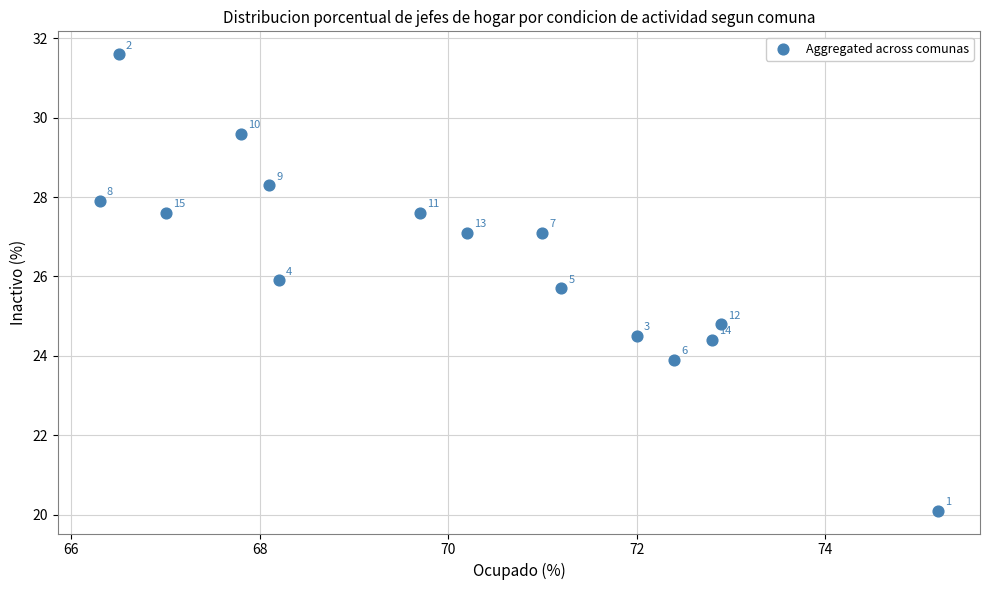

What is the range of Y values (max minus min)?

11.5